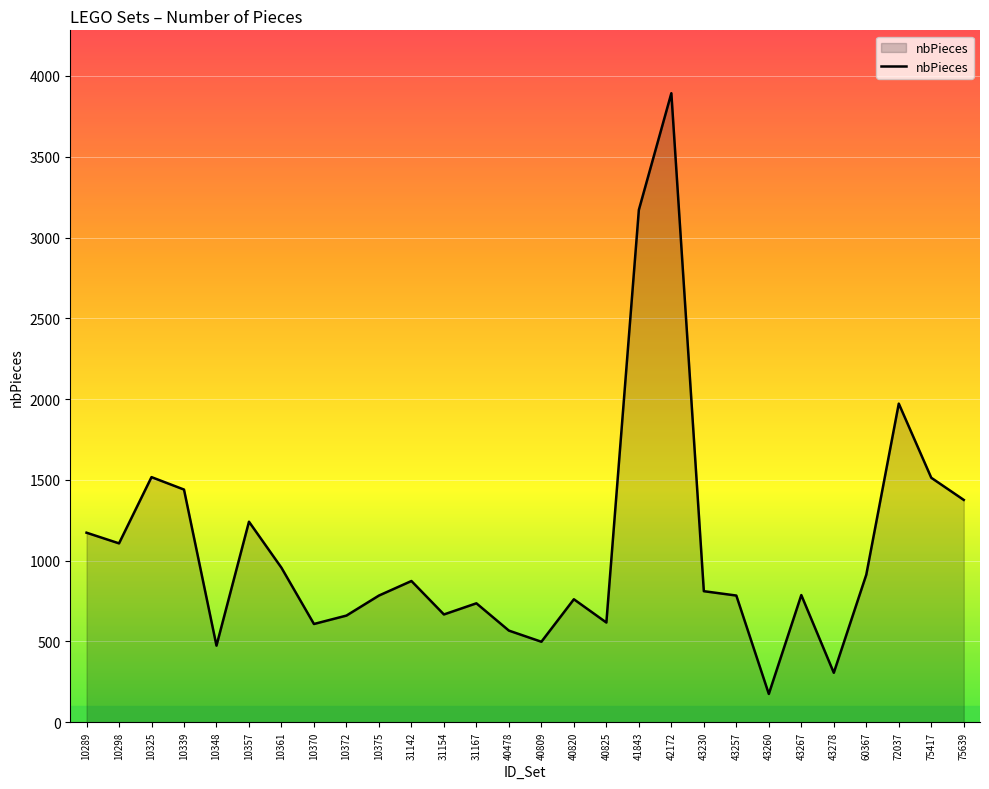

Which has a higher value, 43260 or 10298?

10298